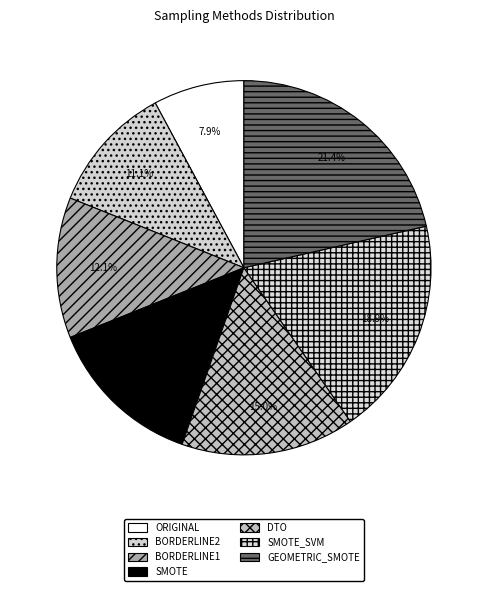

Which slice is the smallest?

ORIGINAL